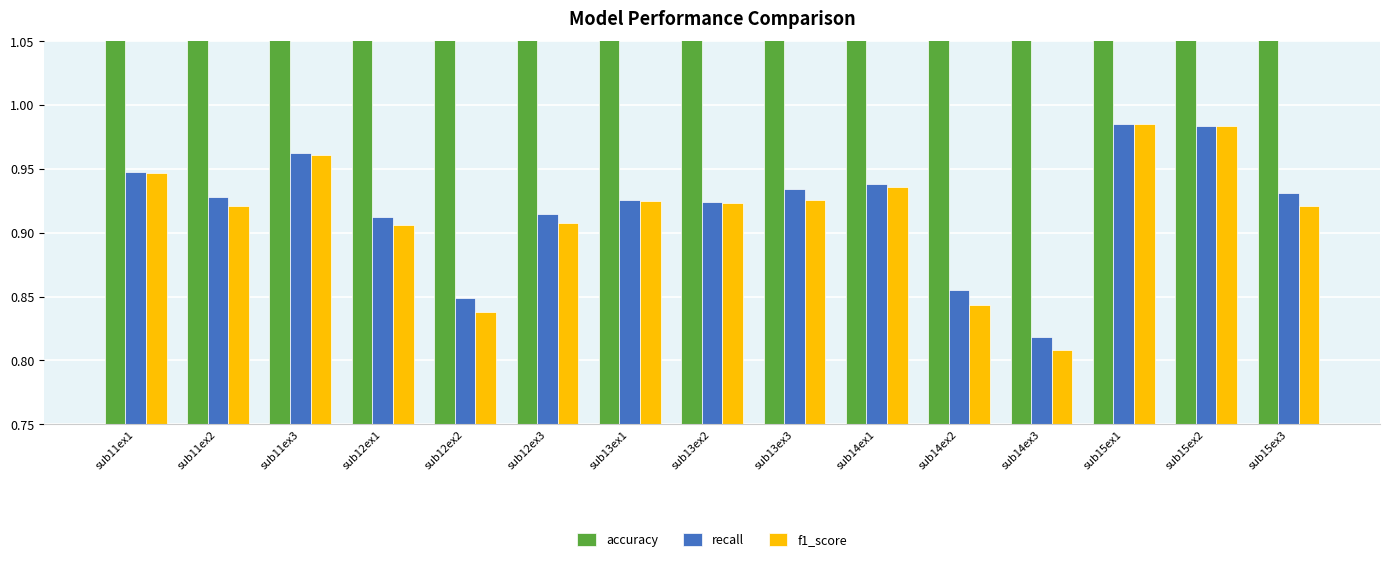

What is the value of the f1_score bar at the 3rd from the left?

1.0